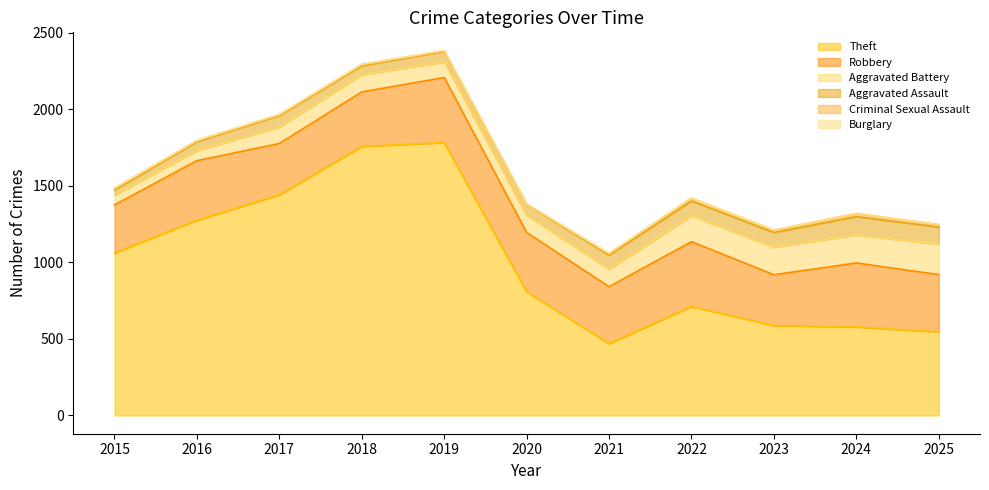

Rank the series by their maximum value, from highest to lowest.

Theft, Robbery, Aggravated Battery, Aggravated Assault, Criminal Sexual Assault, Burglary